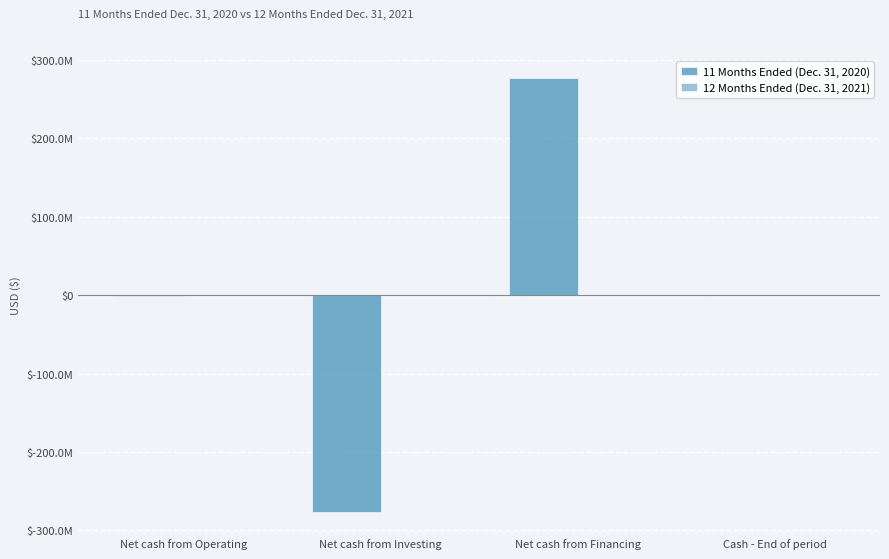

What is the difference between the highest and lowest values at Net cash from Investing?

276176006